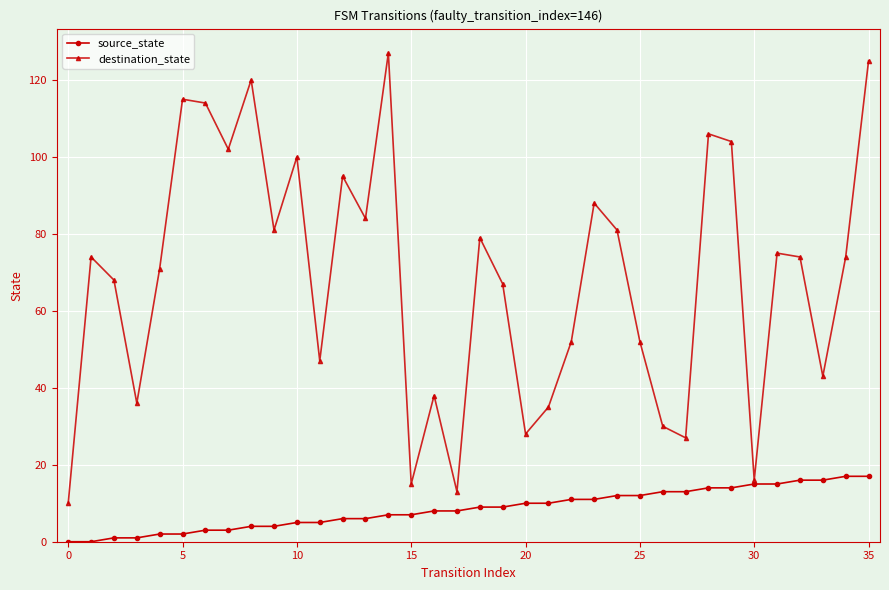

List the series in order of their peak value, lowest first.

source_state, destination_state